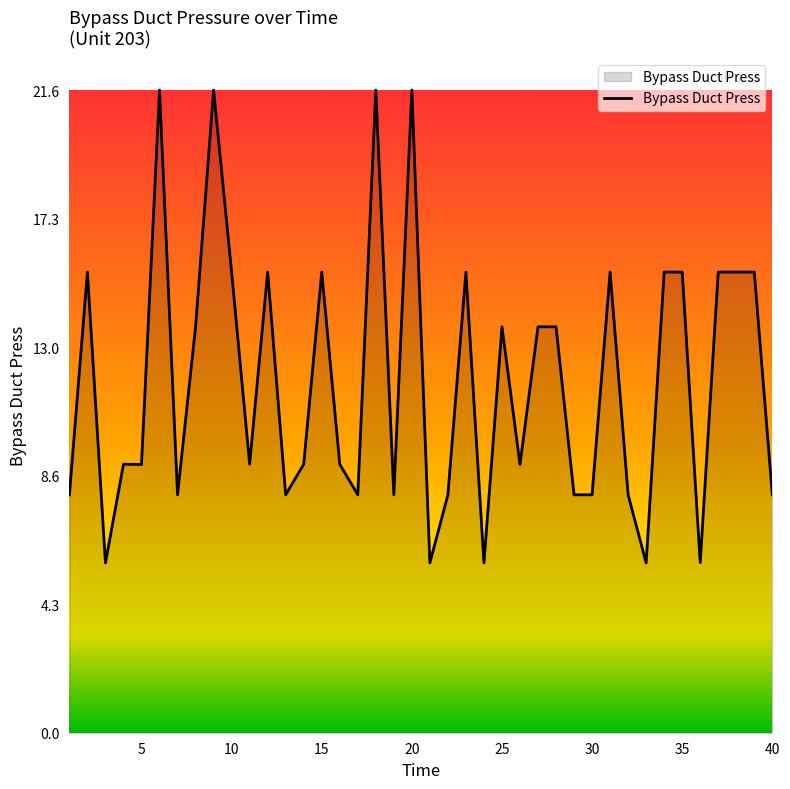

What is the difference between the maximum and minimum values?

15.9